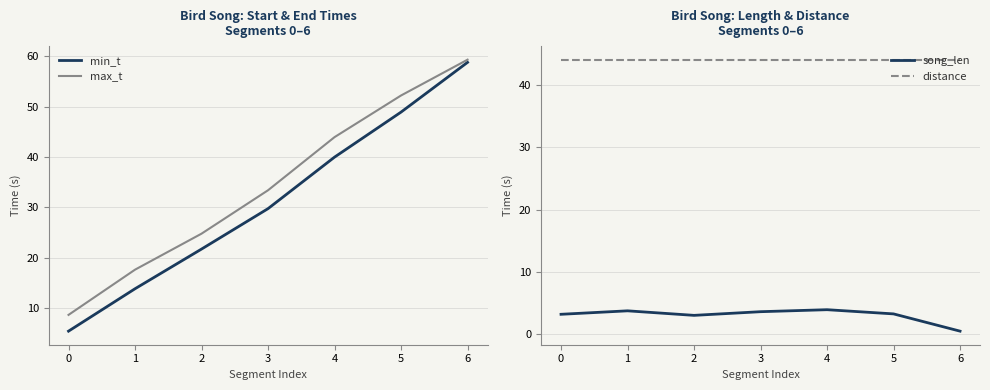

Is this an area chart (filled region under the line)?

No